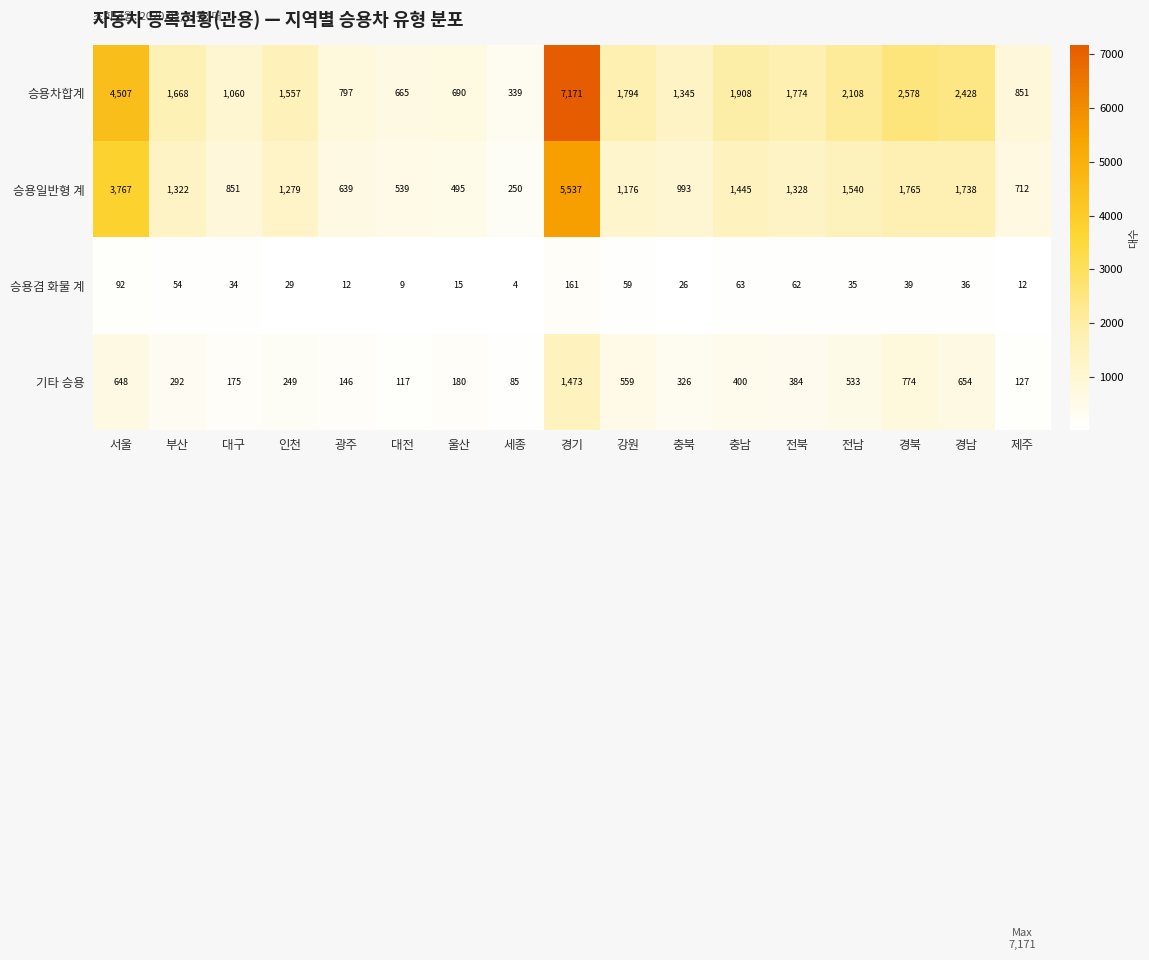

At which label does 승용차합계 reach its minimum?

세종